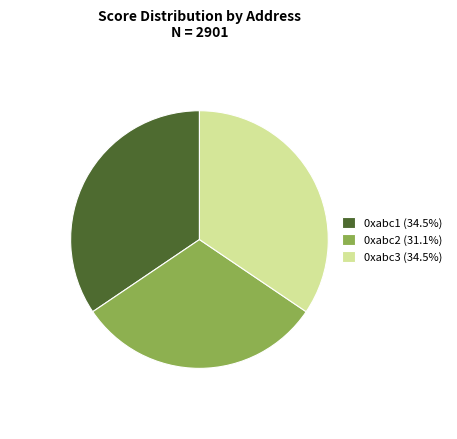

Does 0xabc2 (31.1%) represent more than half of the total?

No